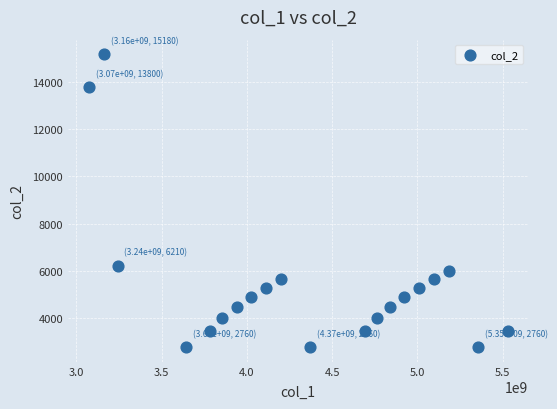

What is the range of X values (max minus min)?

2454475684